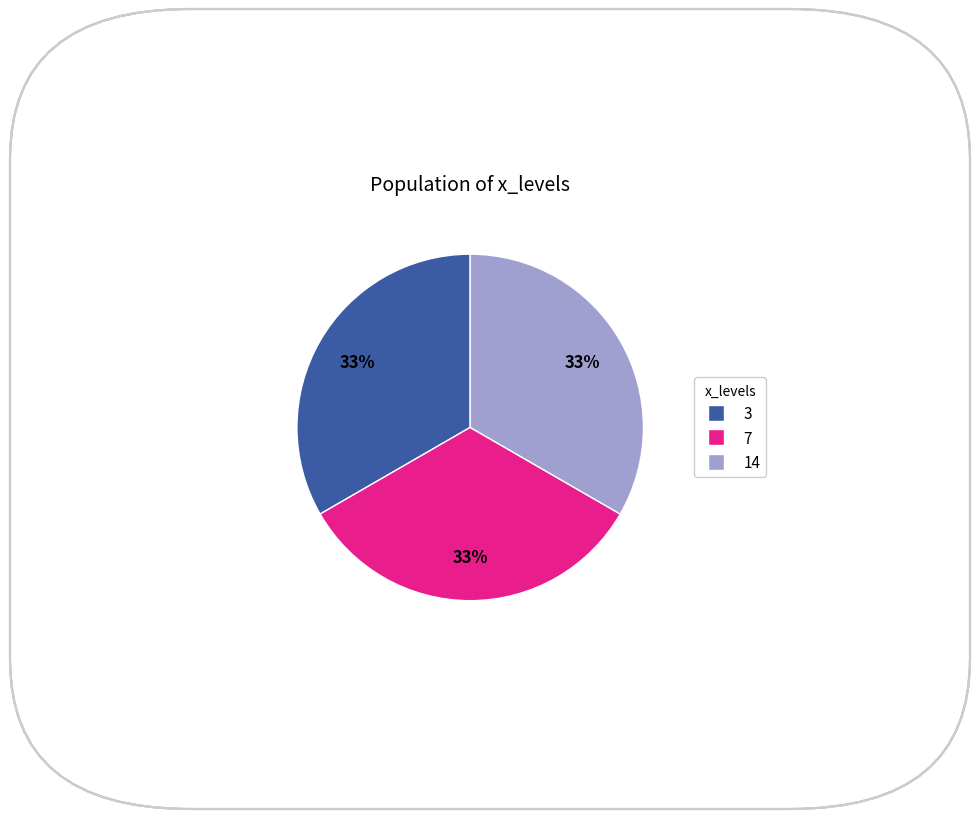

Count the number of slices in the pie.

3